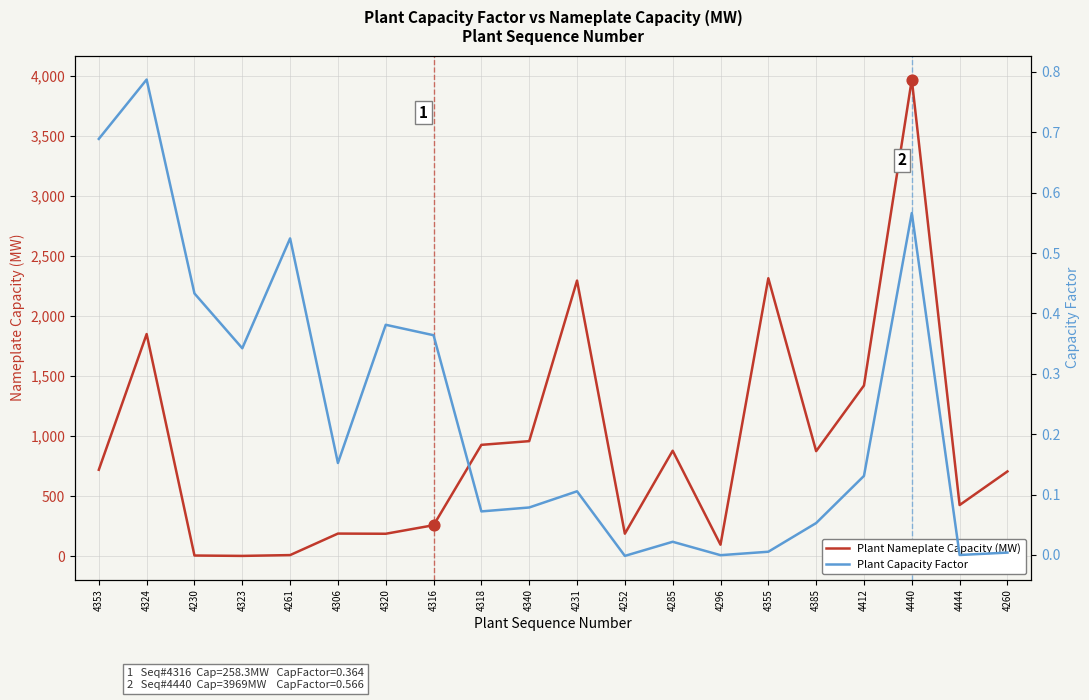

What are all the series names shown in the legend?

Plant Nameplate Capacity (MW), Plant Capacity Factor